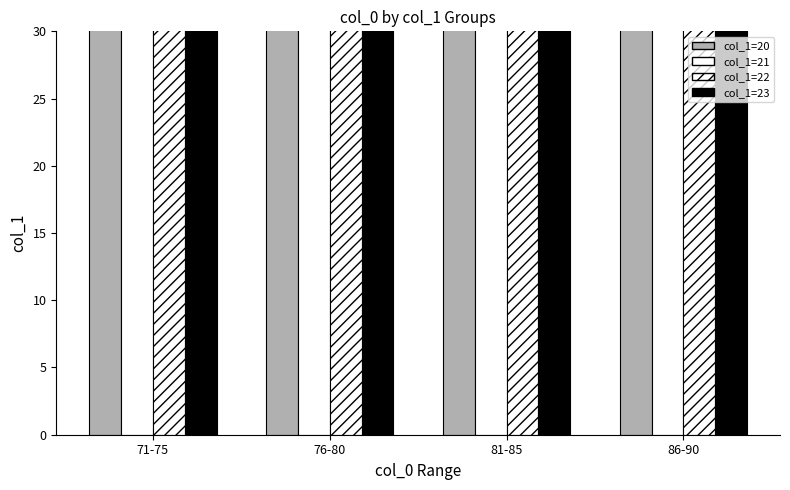

At which label does col_1=21 first exceed 83?

86-90